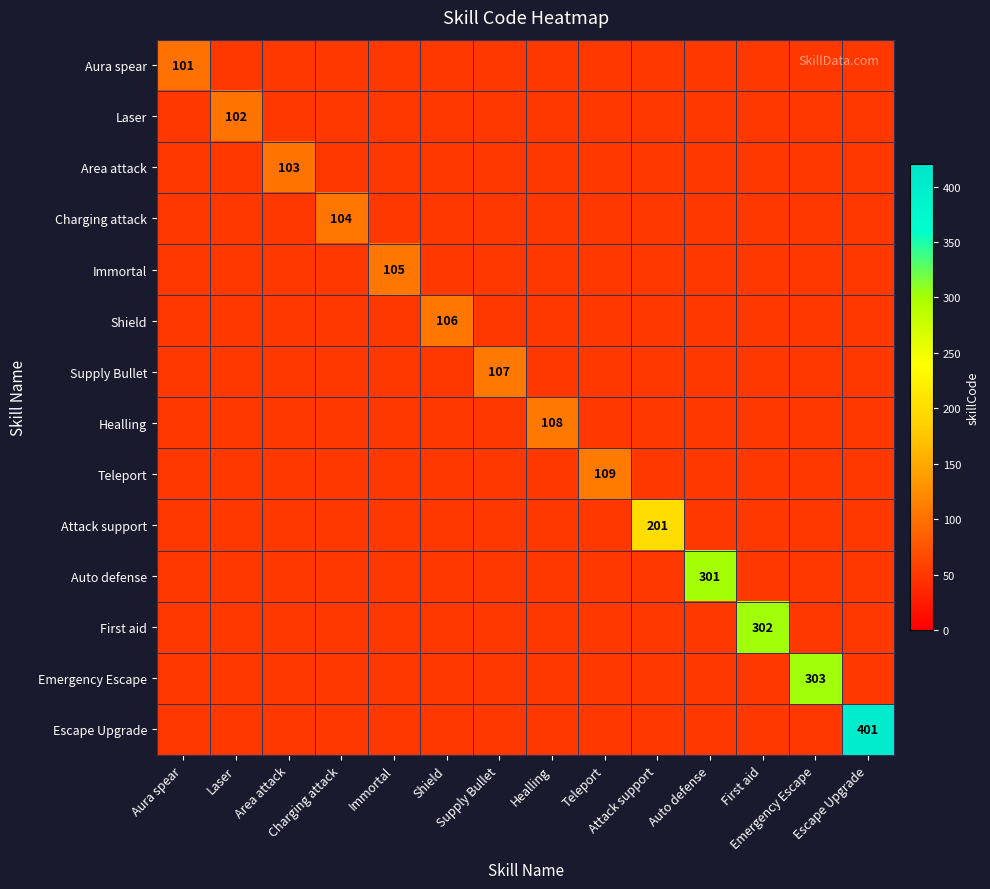

Is the value of Shield at Area attack greater than the value of Charging attack at Shield?

No